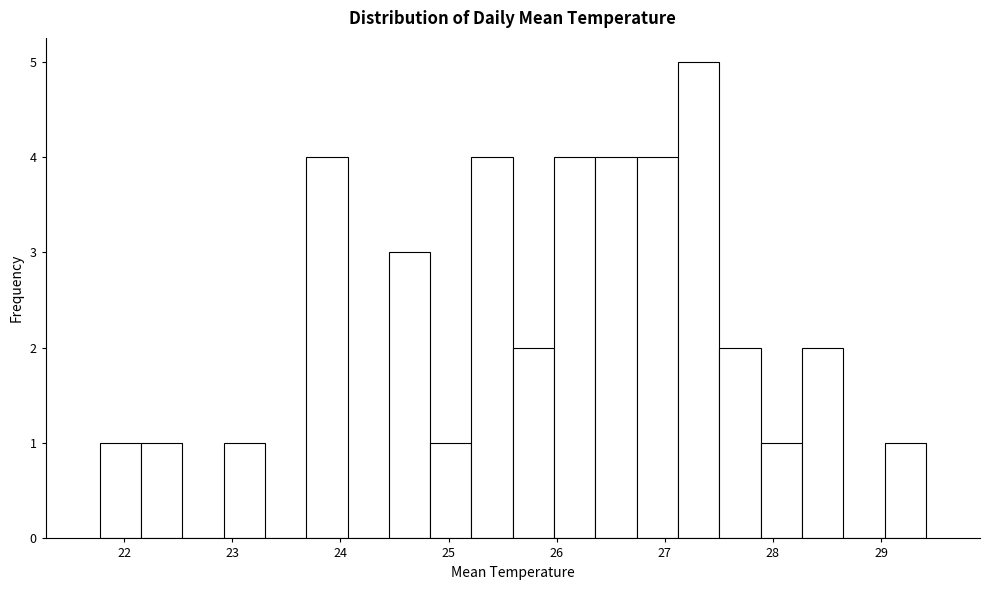

Around what value on the x-axis is the tallest bar? Give the approximate position of its centre, as read against the axis.

27.3